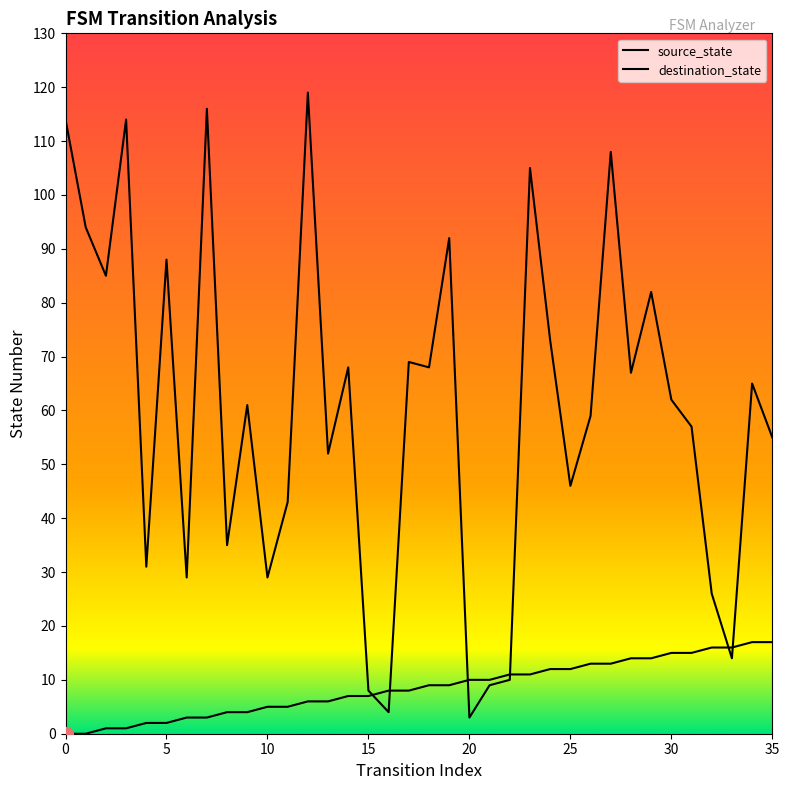

Is the value of source_state at 0 greater than the value of destination_state at 18?

No